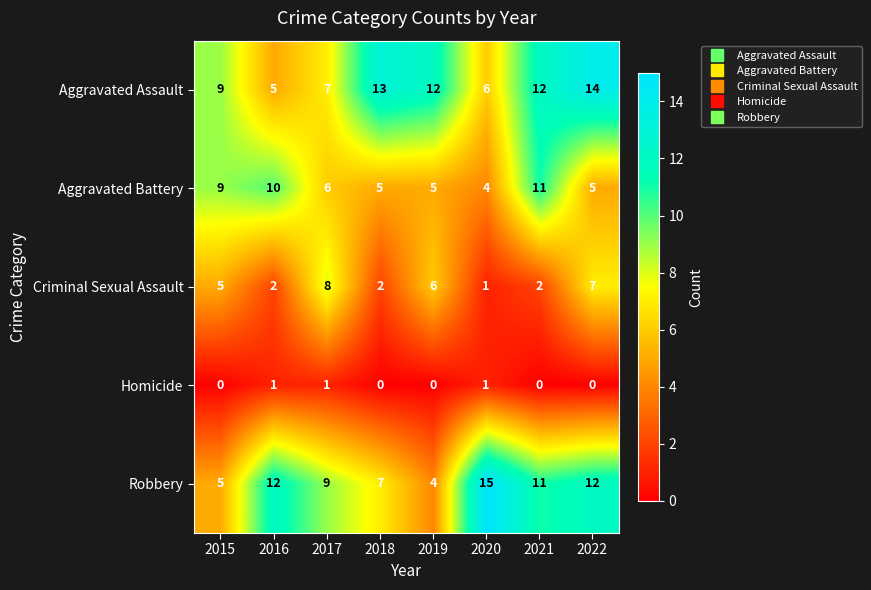

List the series in order of their peak value, lowest first.

Homicide, Criminal Sexual Assault, Aggravated Battery, Aggravated Assault, Robbery